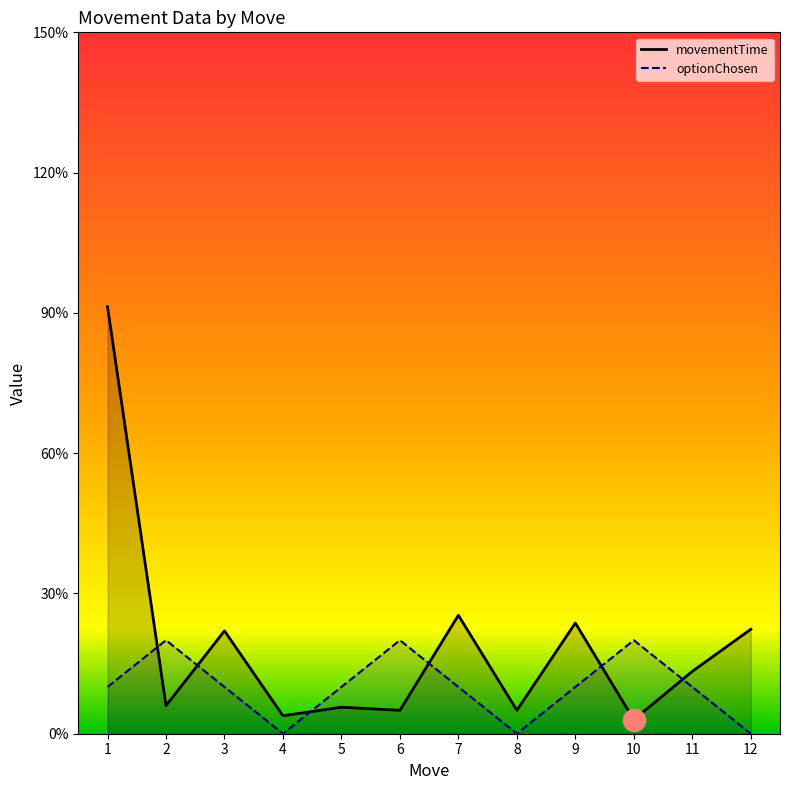

Count the number of data series in this chart.

2